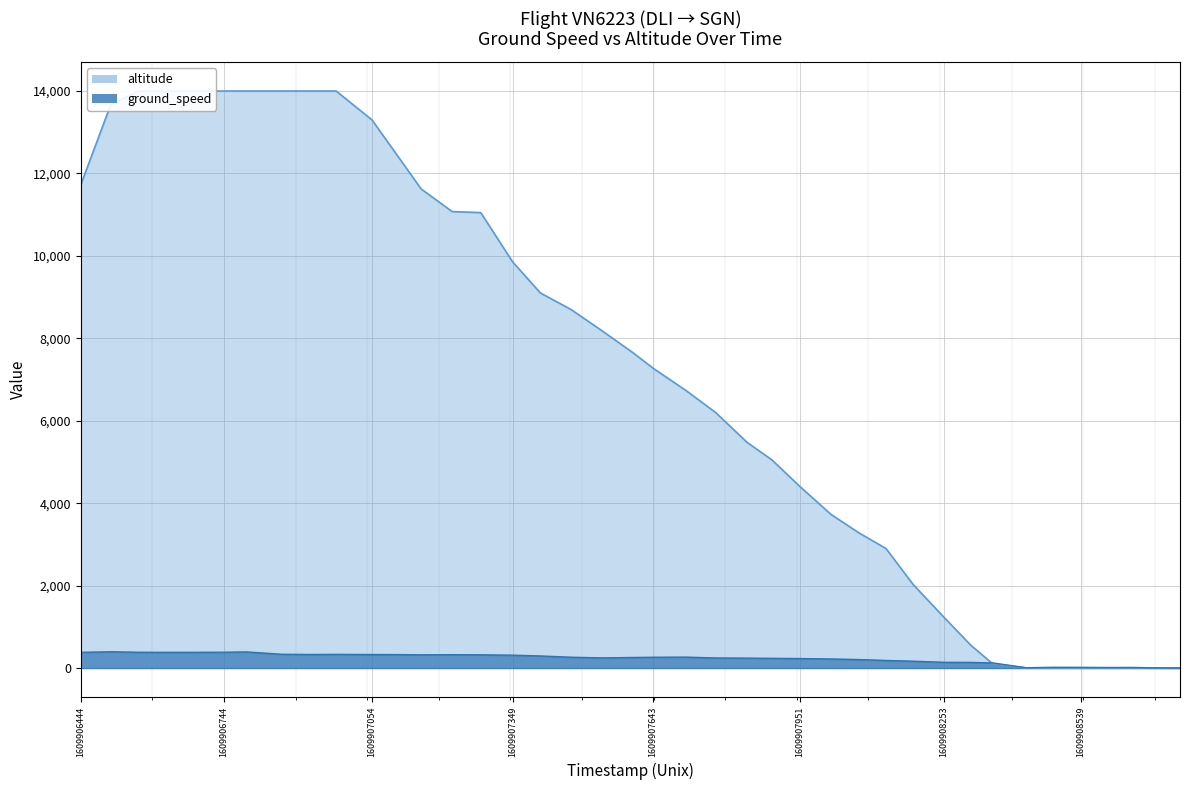

The chart shows a value of 20624 at 1609908355. True or false?

False